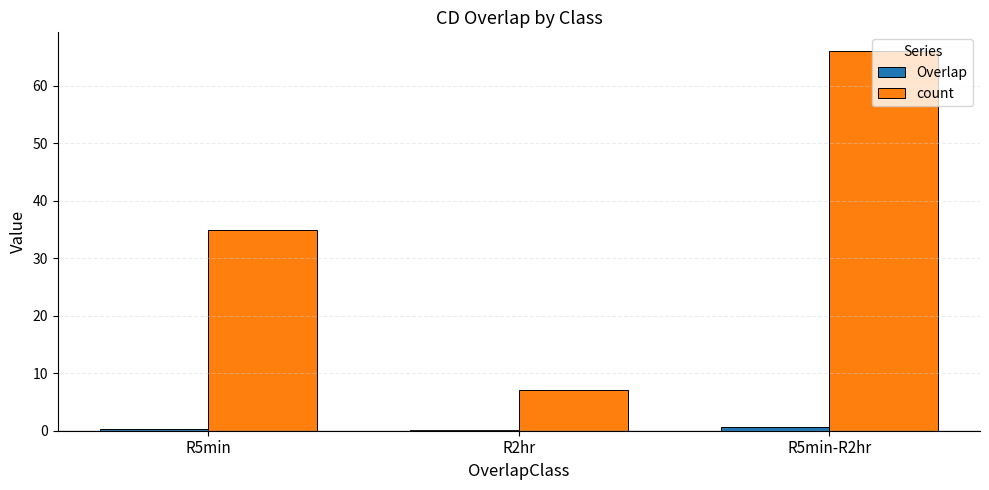

Which series has the largest total across all categories?

count